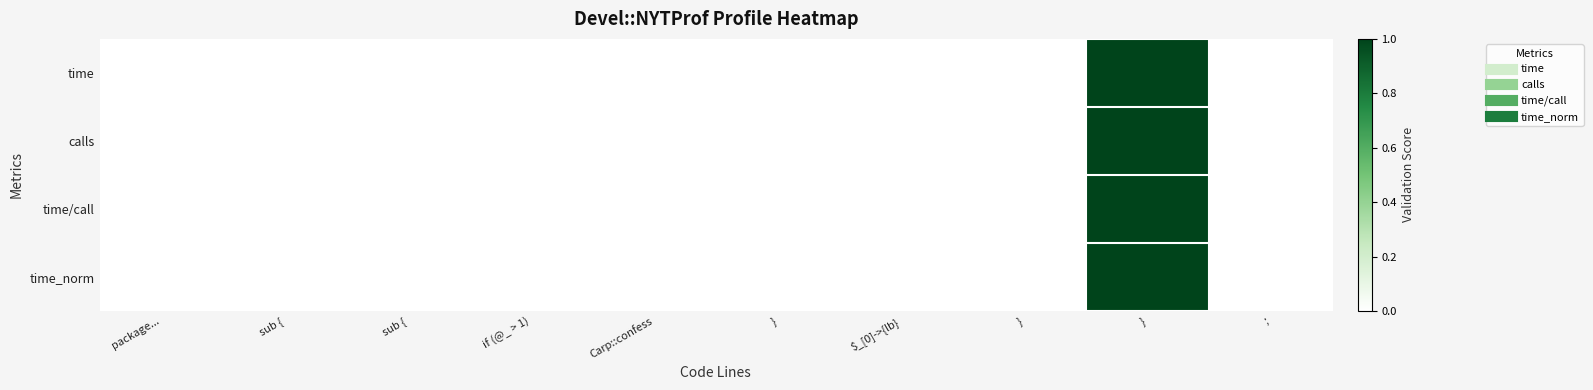

Reading left to right, what are all the values shown in this chart?

time: package...=0	sub {=0	sub {=0	if (@_ > 1)=0	Carp::confess=0	}=0	$_[0]->{lb}=0	}=0	}=1	;=0
calls: package...=0	sub {=0	sub {=0	if (@_ > 1)=0	Carp::confess=0	}=0	$_[0]->{lb}=0	}=0	}=1	;=0
time/call: package...=0	sub {=0	sub {=0	if (@_ > 1)=0	Carp::confess=0	}=0	$_[0]->{lb}=0	}=0	}=1	;=0
time_norm: package...=0	sub {=0	sub {=0	if (@_ > 1)=0	Carp::confess=0	}=0	$_[0]->{lb}=0	}=0	}=1	;=0